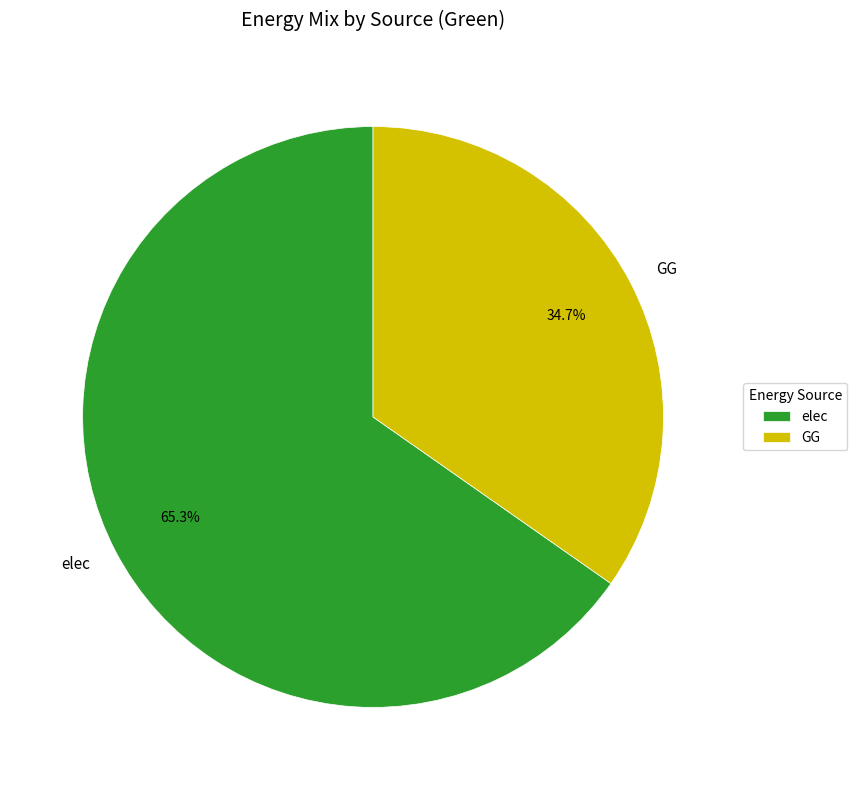

True or false: GG accounts for 47% of the total.

False